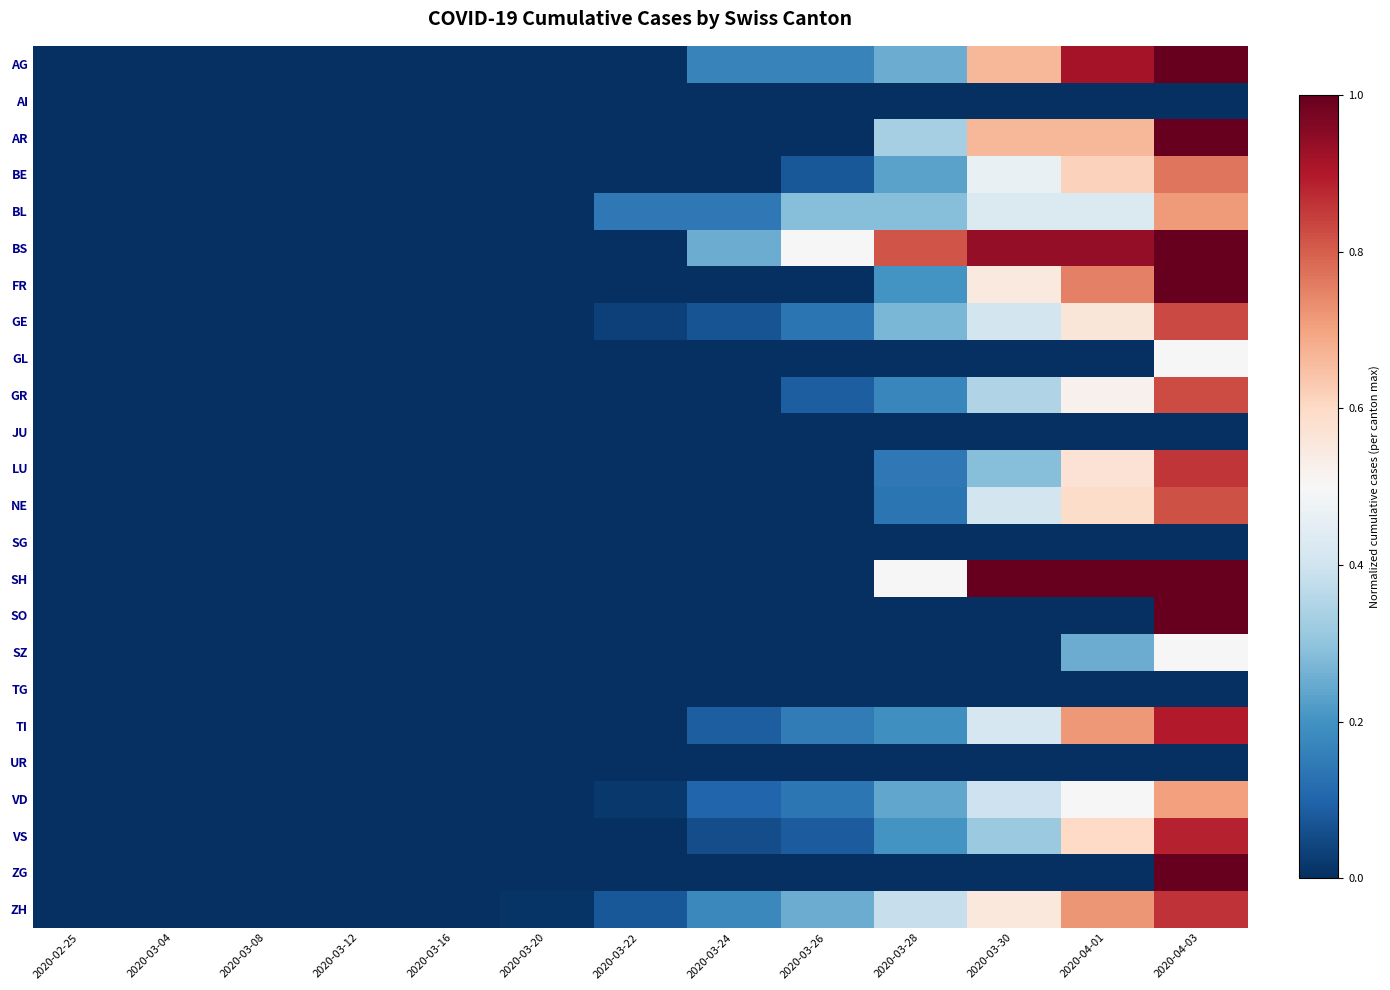

At 2020-03-28, list the series in order from largest to smallest.

BS, SH, ZH, AR, BL, GE, AG, VD, BE, FR, VS, TI, GR, LU, NE, AI, GL, JU, SG, SO, SZ, TG, UR, ZG